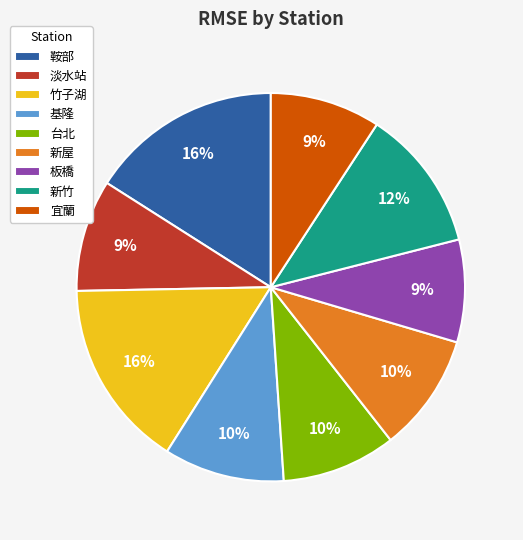

Is it true that 鞍部 is 16% of the pie?

True